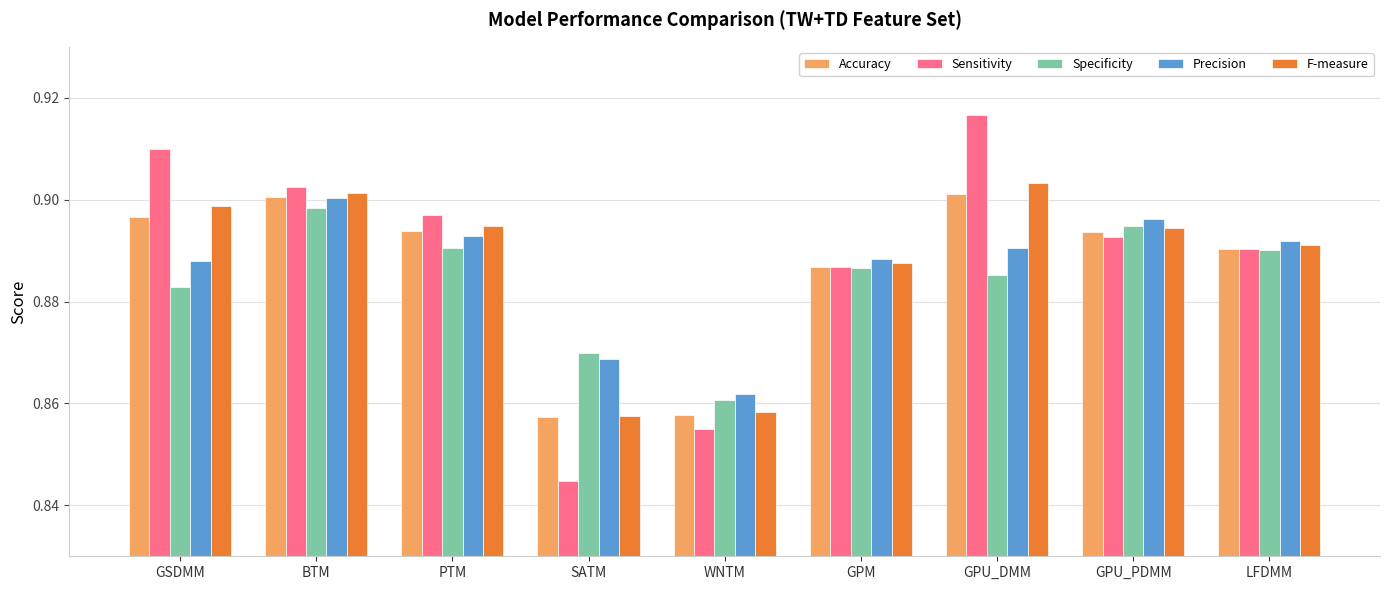

Which category has the lowest value in the Sensitivity series?

SATM